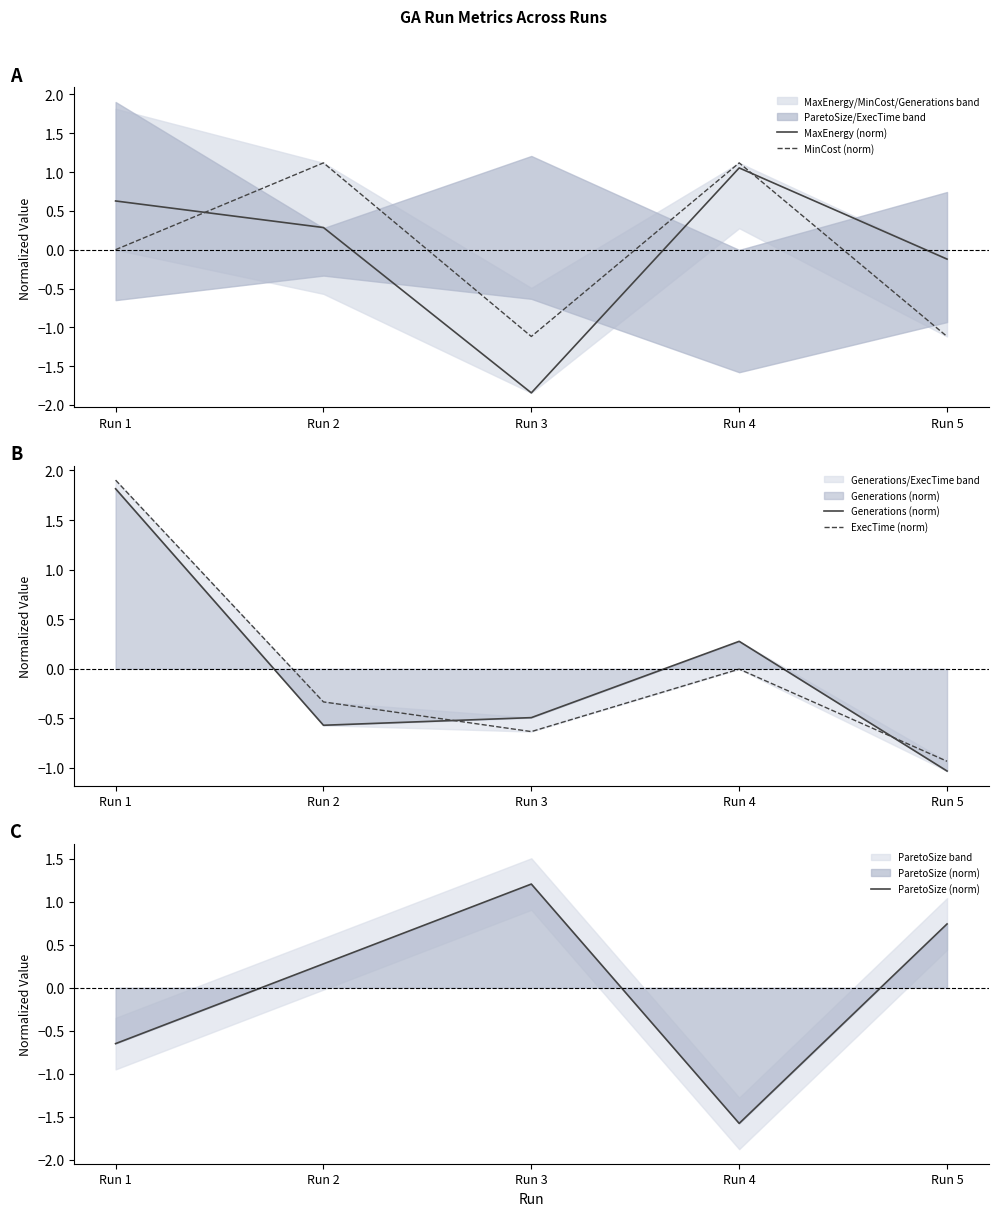

Where does the ExecTime (norm) series first go above 0?

Run 1